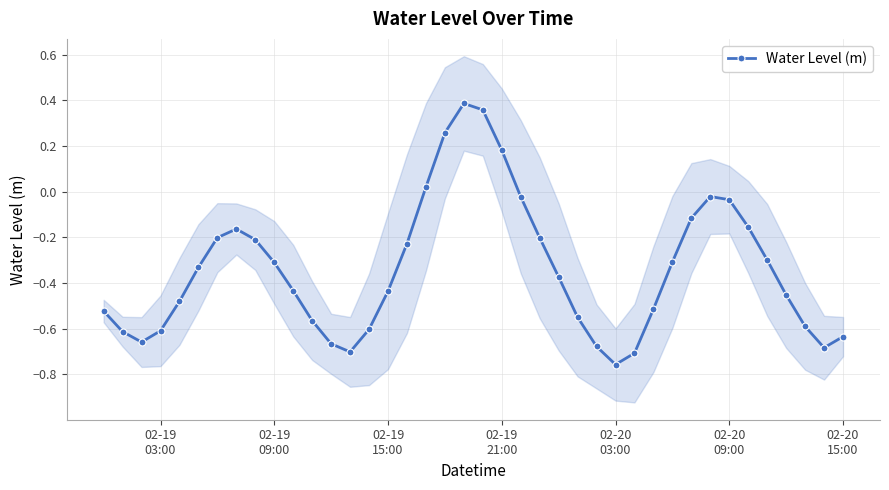

What is the value of the 13th point from the left?

-0.7